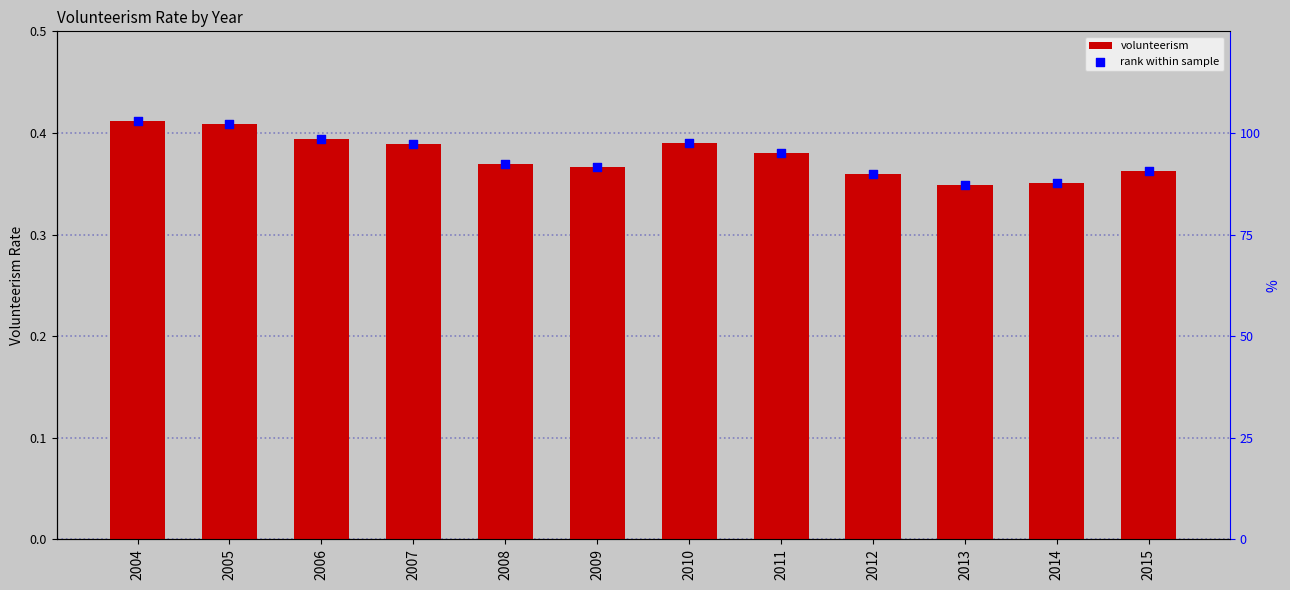

What is the total value across all series at 2006?

98.9